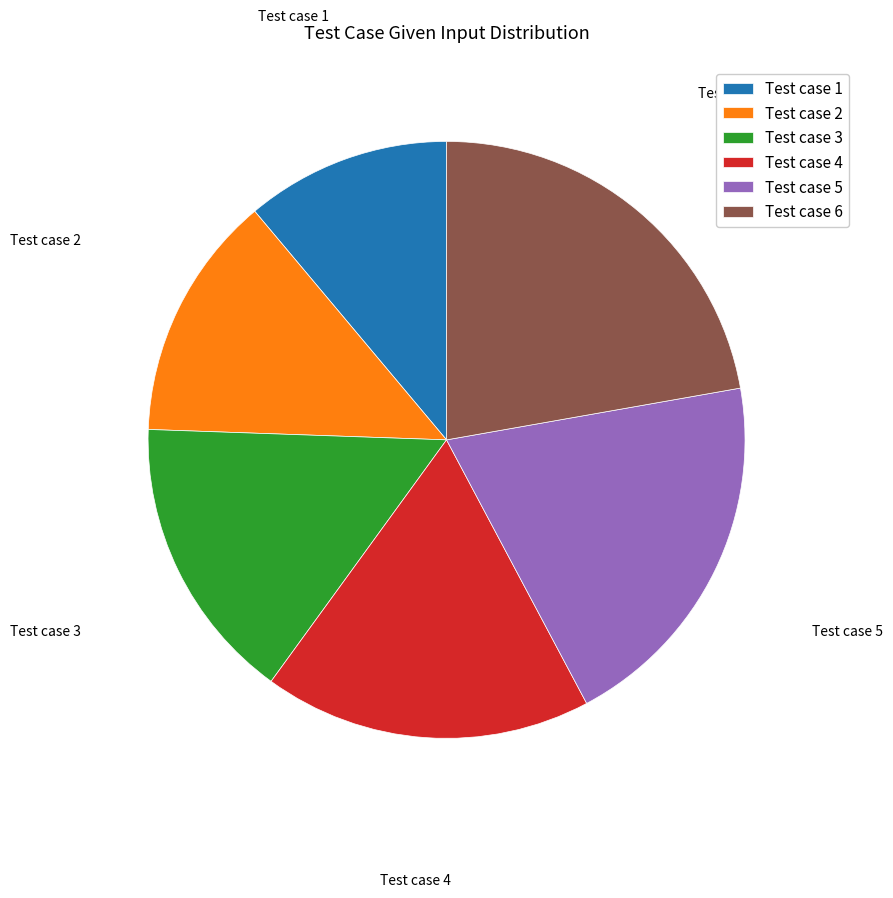

Rank the categories by value from lowest to highest.

Test case 1, Test case 2, Test case 3, Test case 4, Test case 5, Test case 6